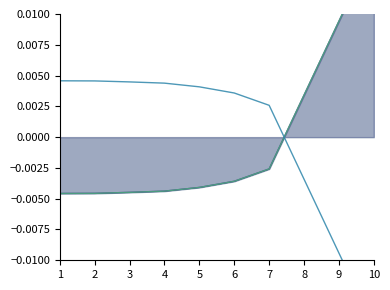

Where does the V needed (regular COMBO, 1000 µM) (µL) series first go above 0?

8